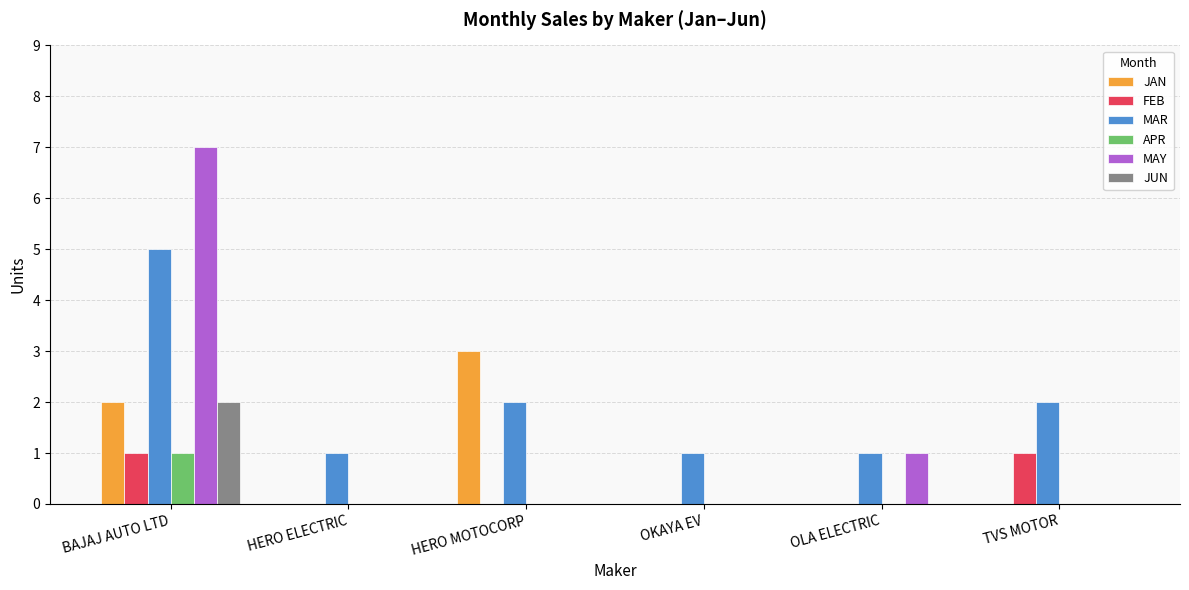

Which series changed the most between HERO MOTOCORP and OKAYA EV?

JAN